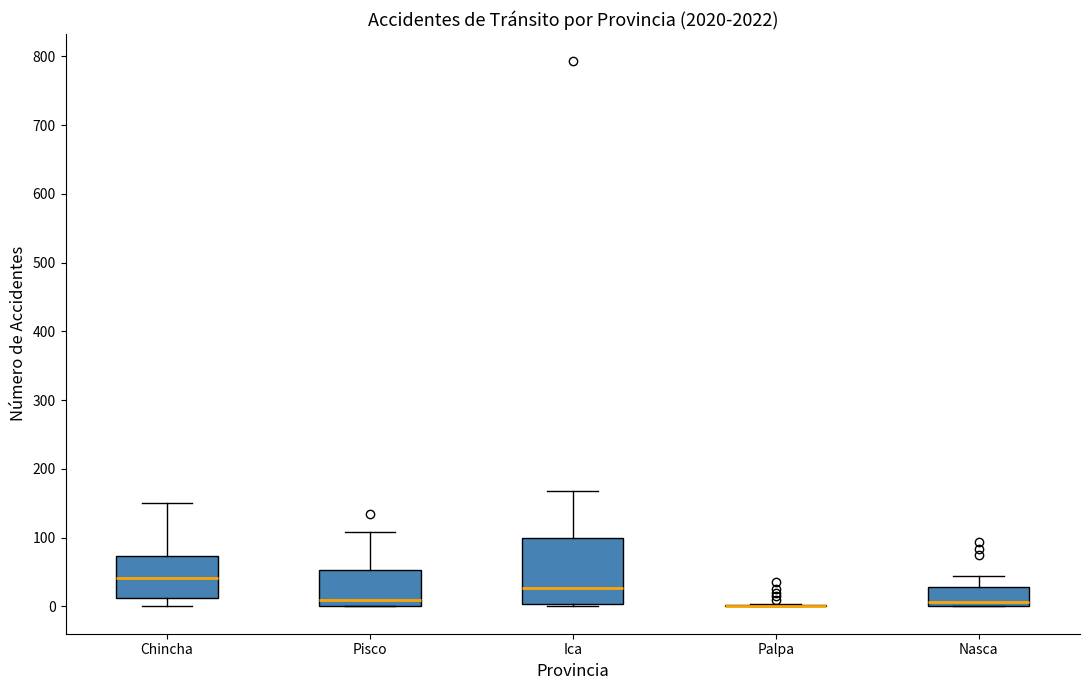

Comparing the boxes themselves (not the whiskers), which one is the tallest?

Ica